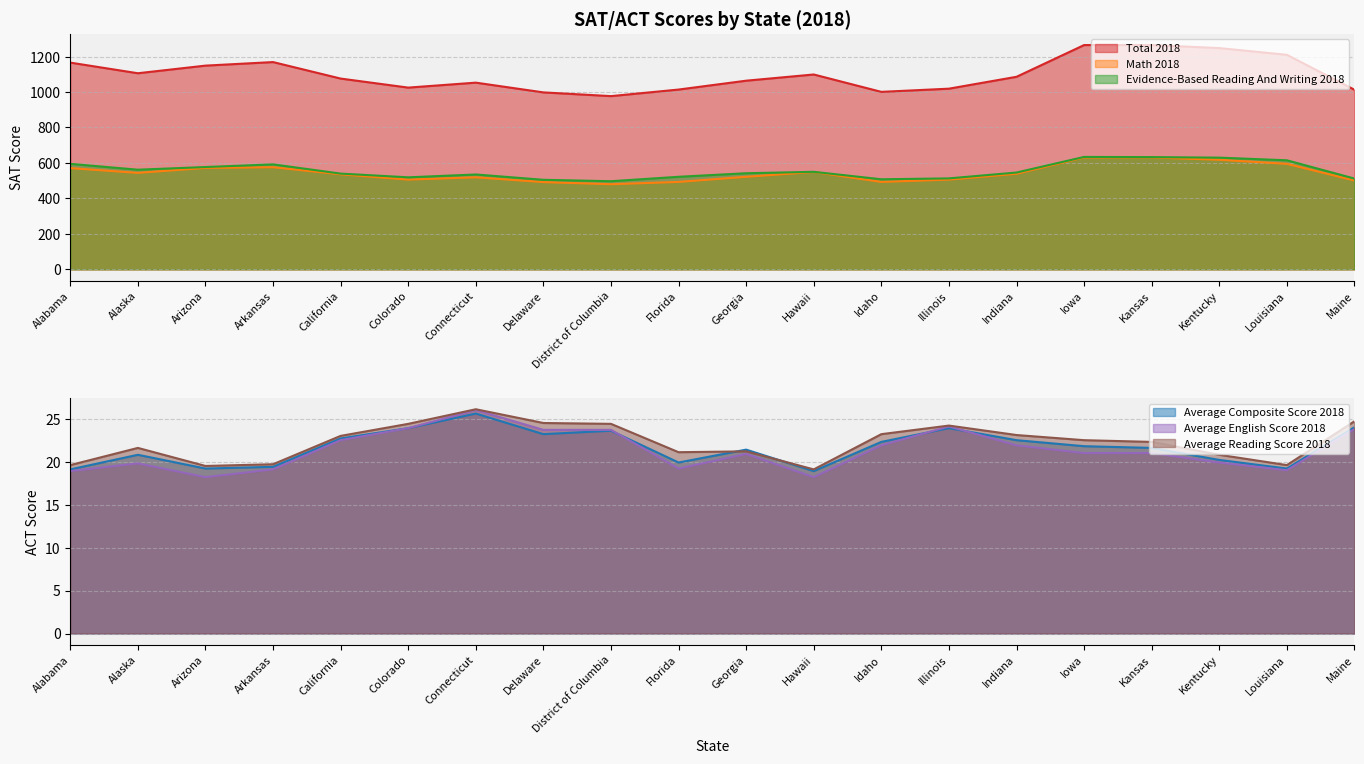

Rank the series at Illinois from lowest to highest value.

average_composite_score_2018, average_english_score_2018, average_reading_score_2018, math_2018, evidence-based_reading_and_writing_2018, total_2018